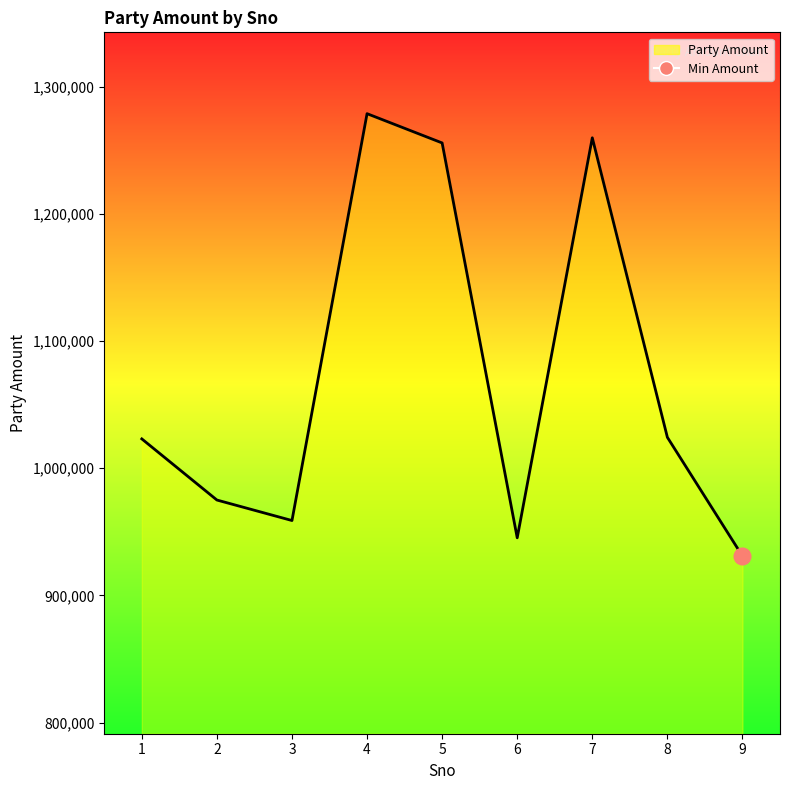

What is the value of the 3rd point from the left?

958862